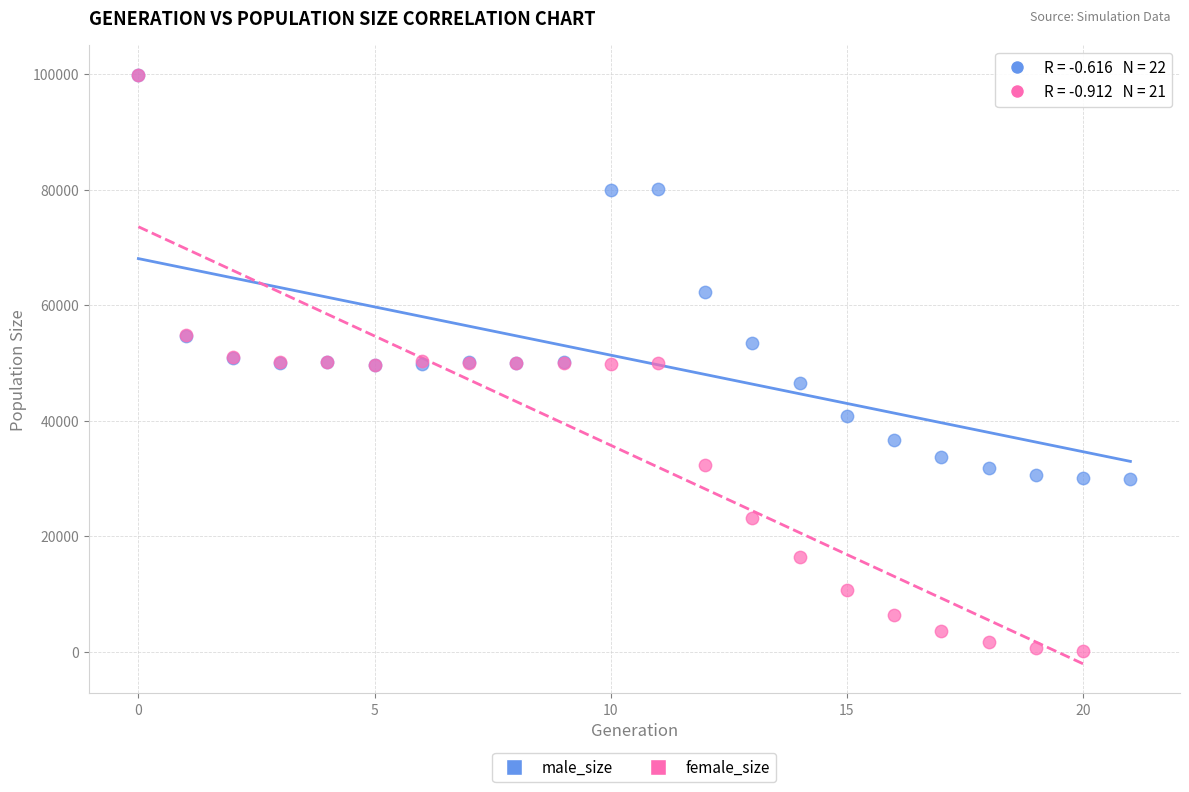

Which series has the largest Y range (max minus min)?

female_size